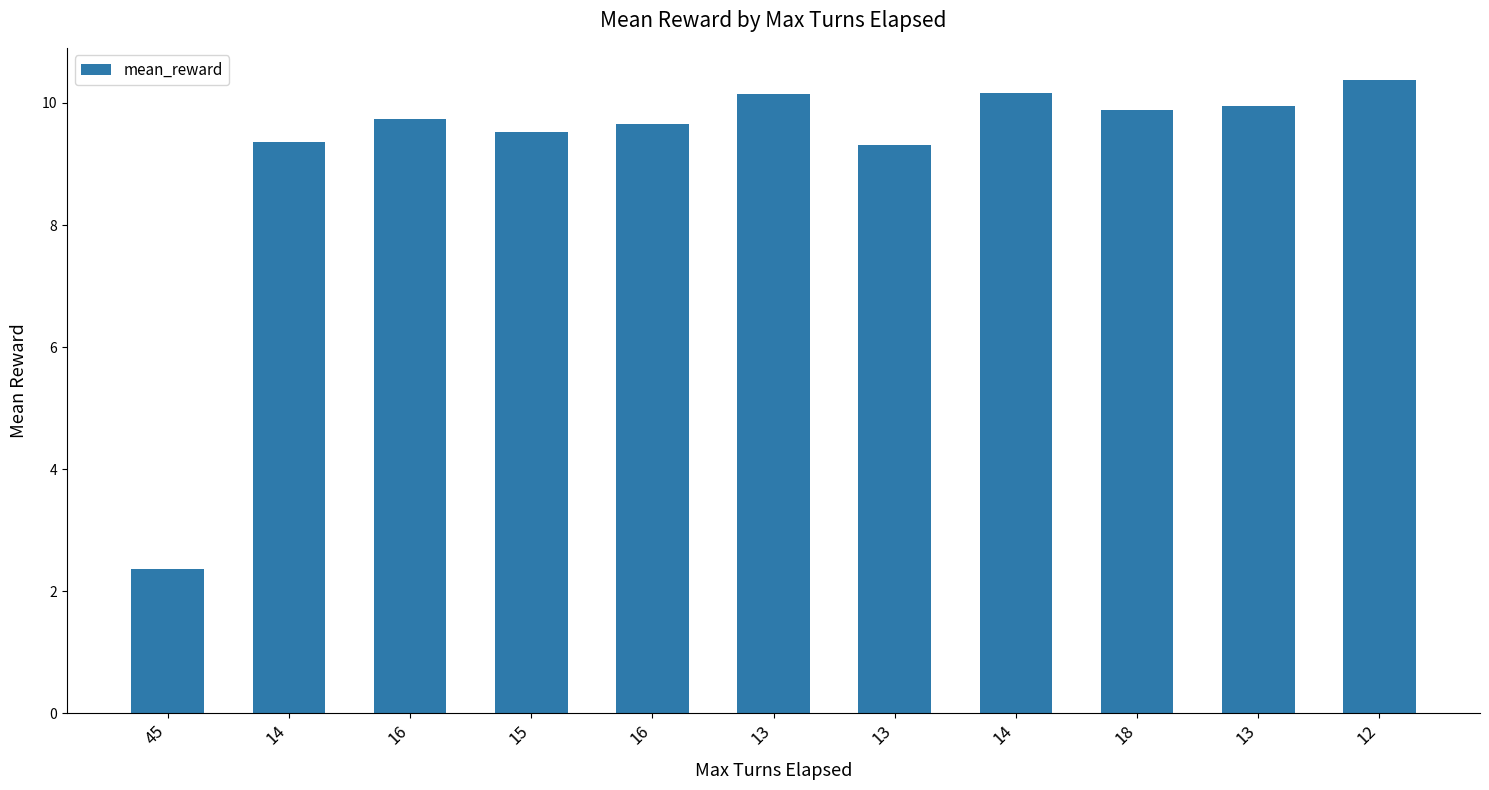

Read the value at 18.

9.9